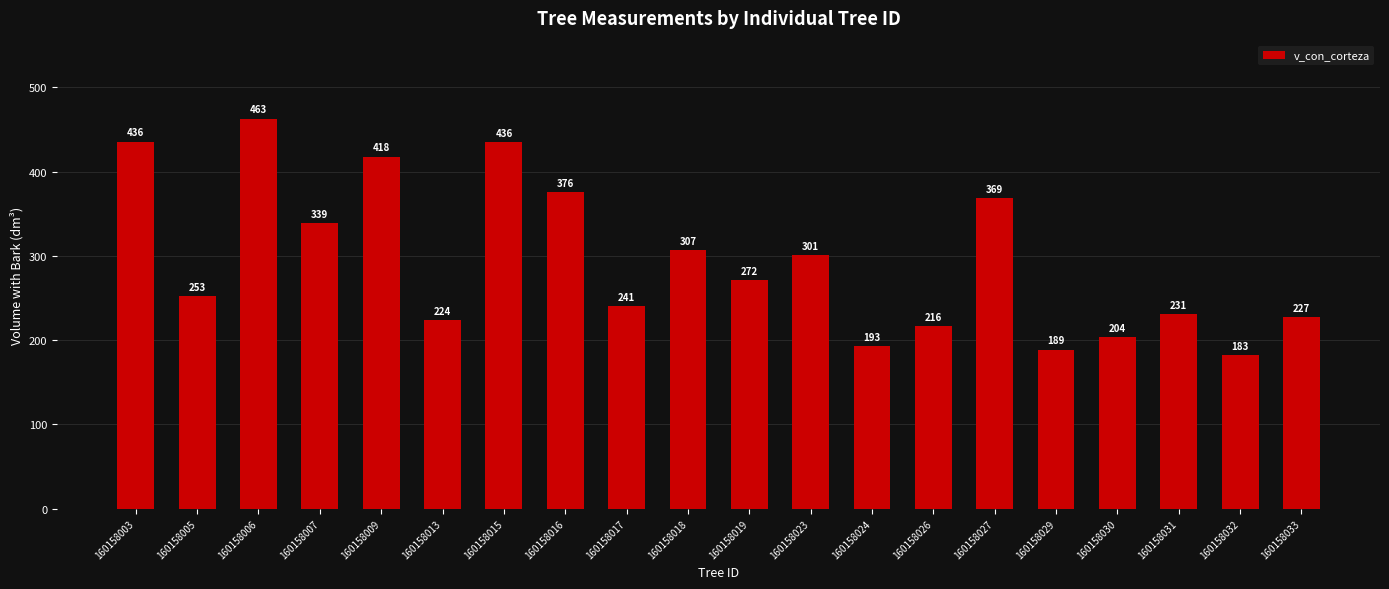

The chart shows a value of 307.2 at 160158018. True or false?

True